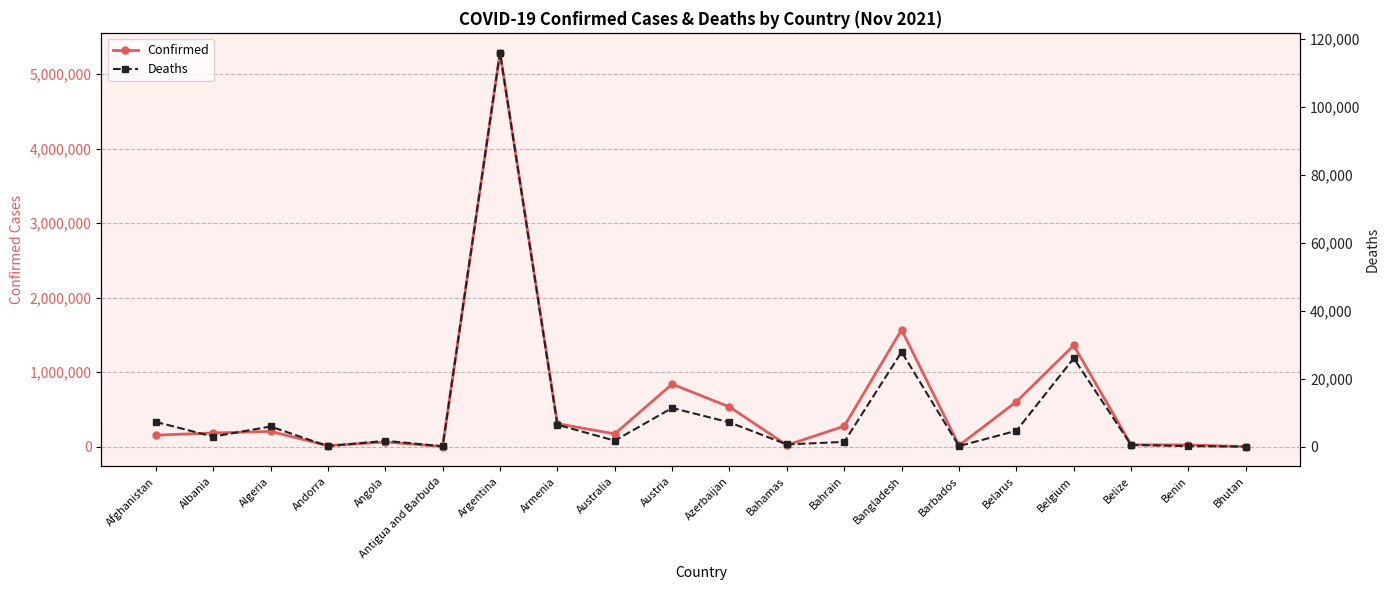

What is the sum of the Deaths values at Argentina and Algeria?

121913